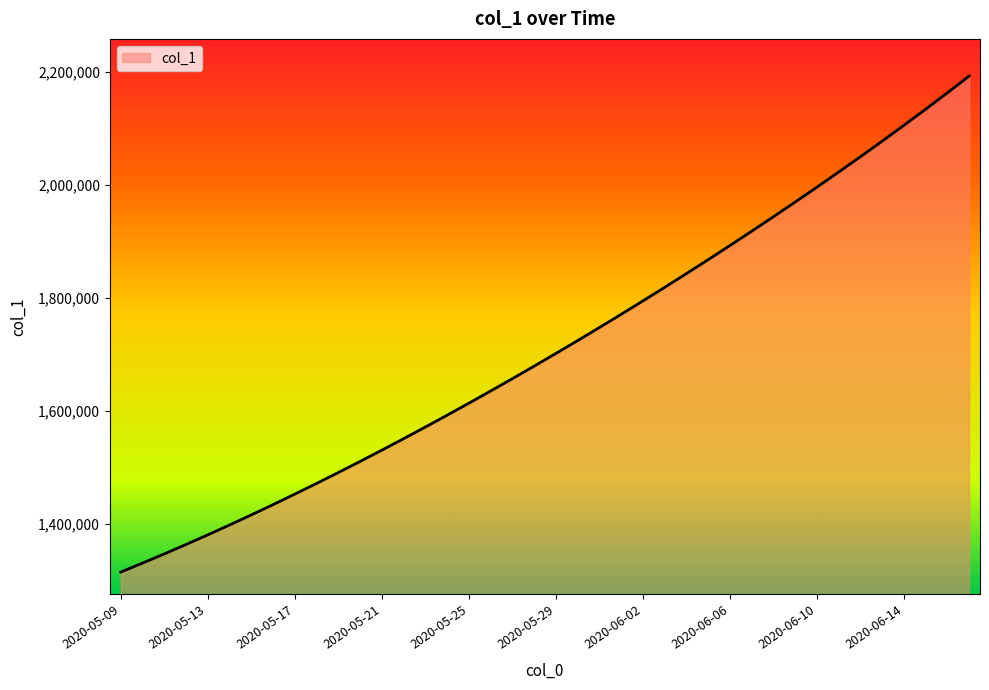

What is the difference between the maximum and minimum values?

877728.5